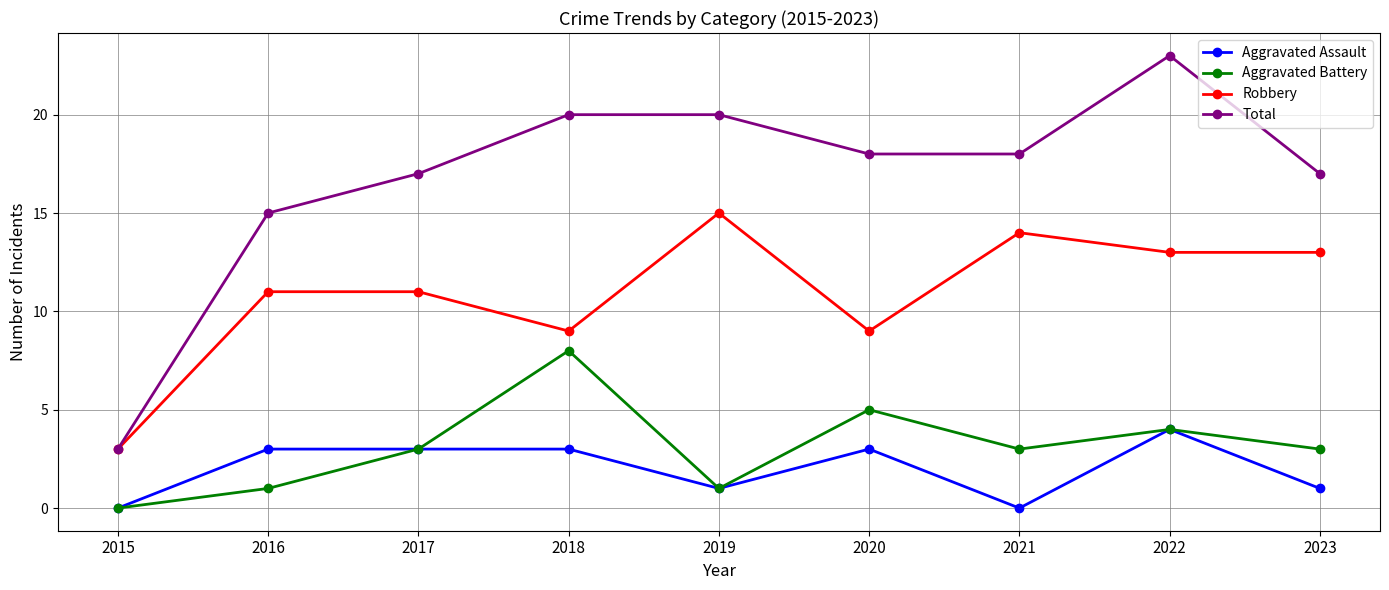

The value of Total at 2020 is 18. True or false?

True